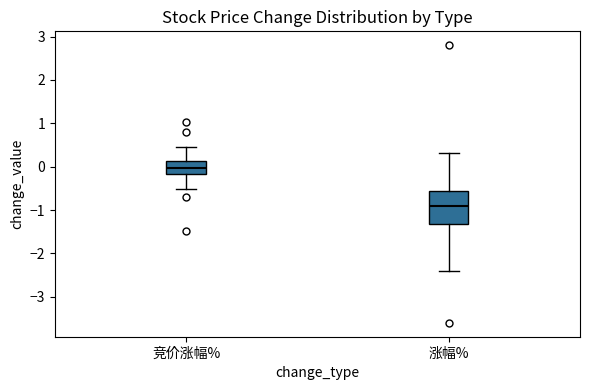

Which box is the tallest, from its lower edge to its upper edge?

涨幅%